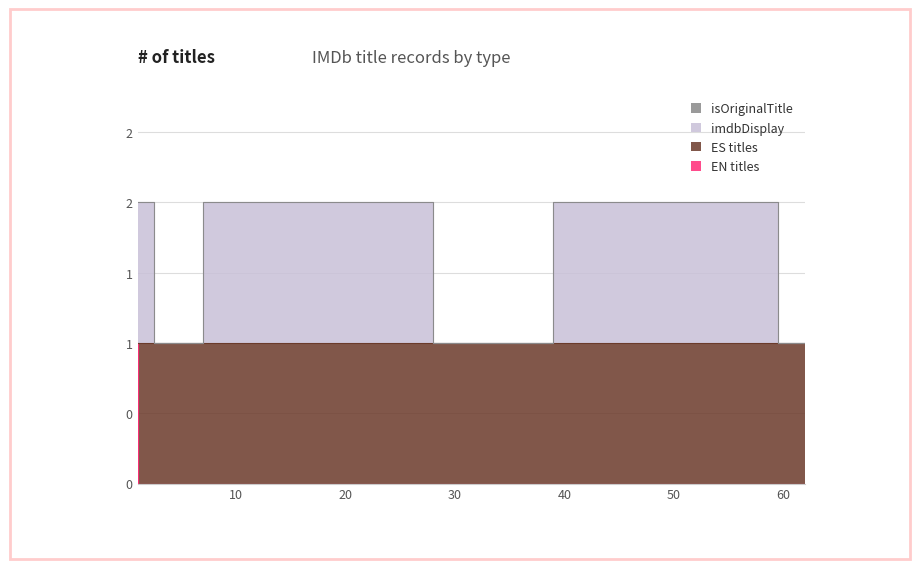

True or false: isOriginalTitle has more than 1 points higher than both neighbors.

False